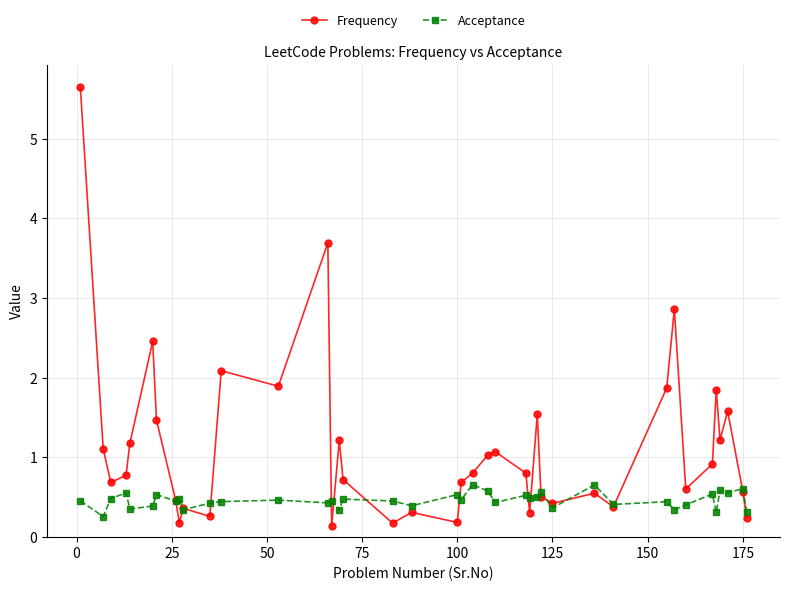

Which series has the largest range (max minus min)?

Frequency